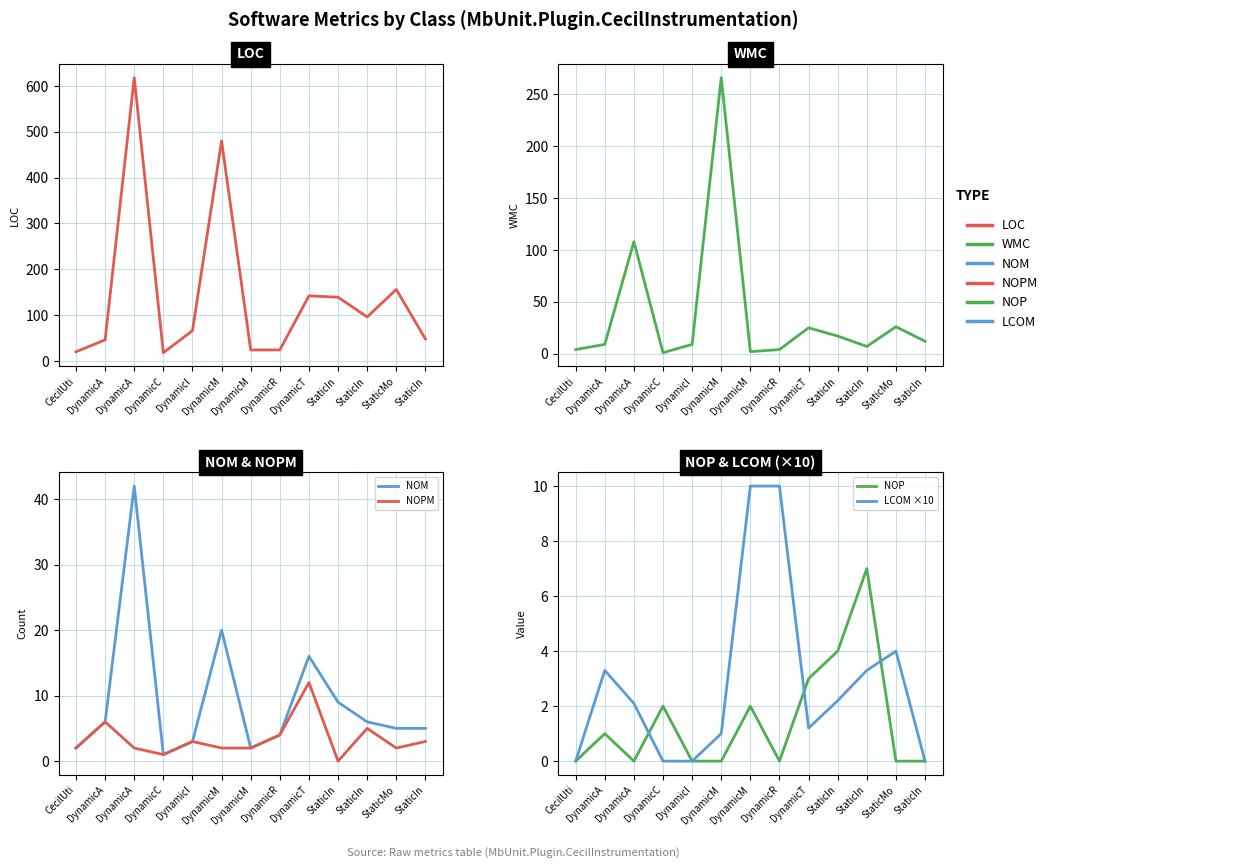

Rank the series at DynamicA from lowest to highest value.

NOP, LCOM ×10, NOM, NOPM, WMC, LOC